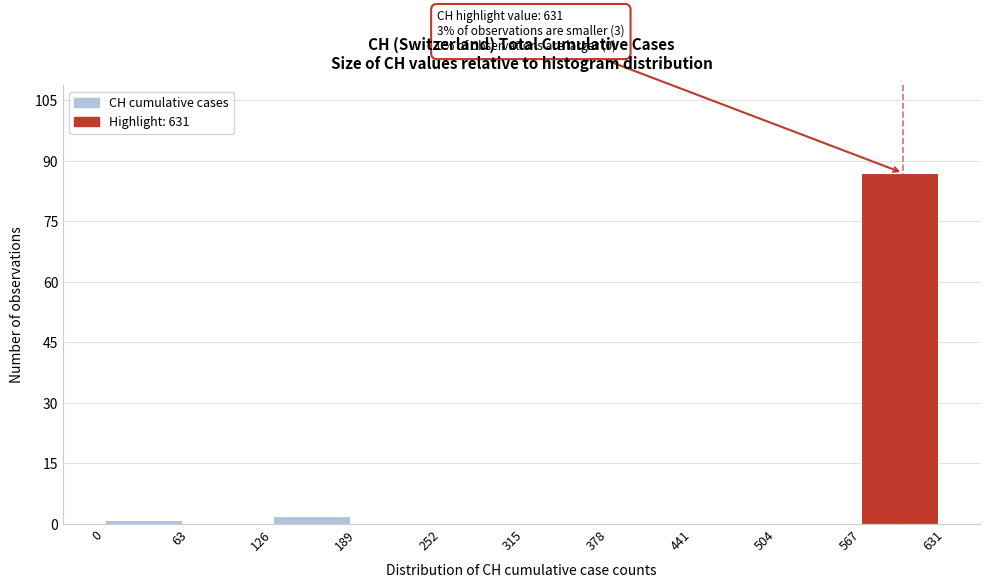

Over which range of the x-axis is the bar tallest?

567 to 631